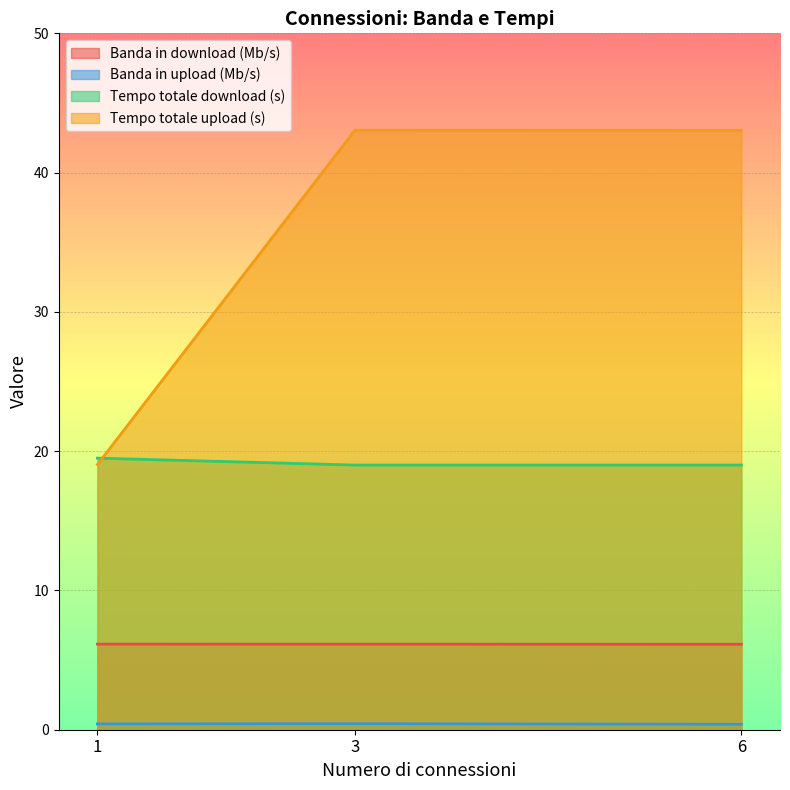

Rank the categories by Banda in download (Mb/s) value from highest to lowest.

1, 3, 6